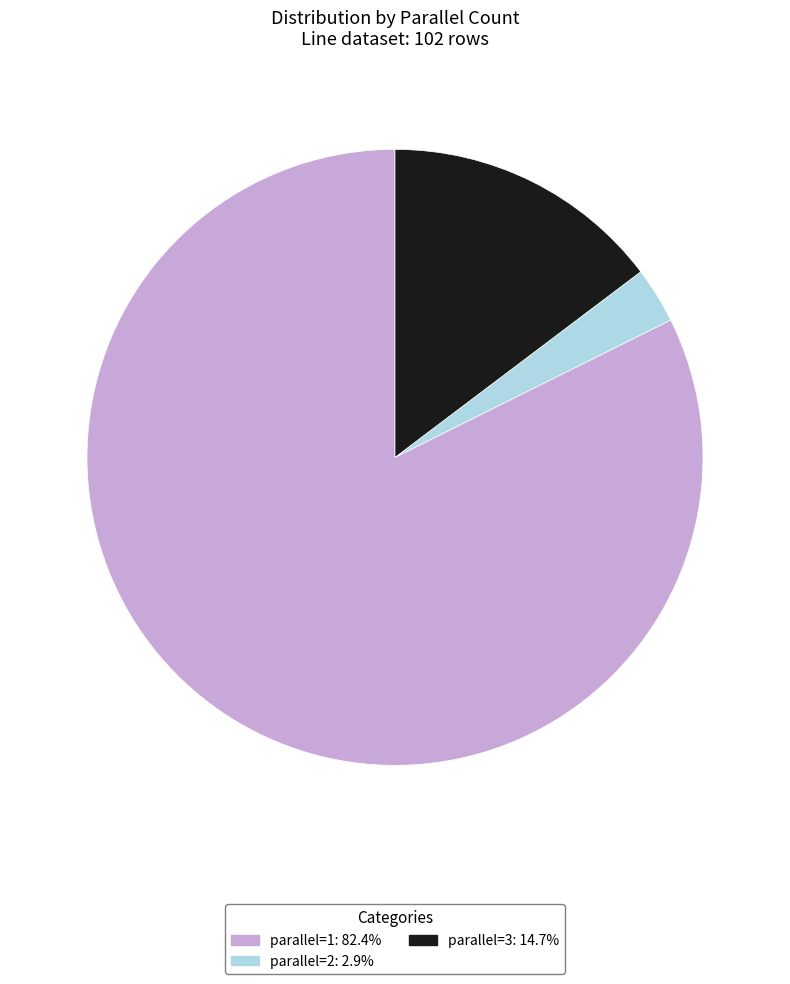

Is there any slice that represents more than half of the pie?

Yes